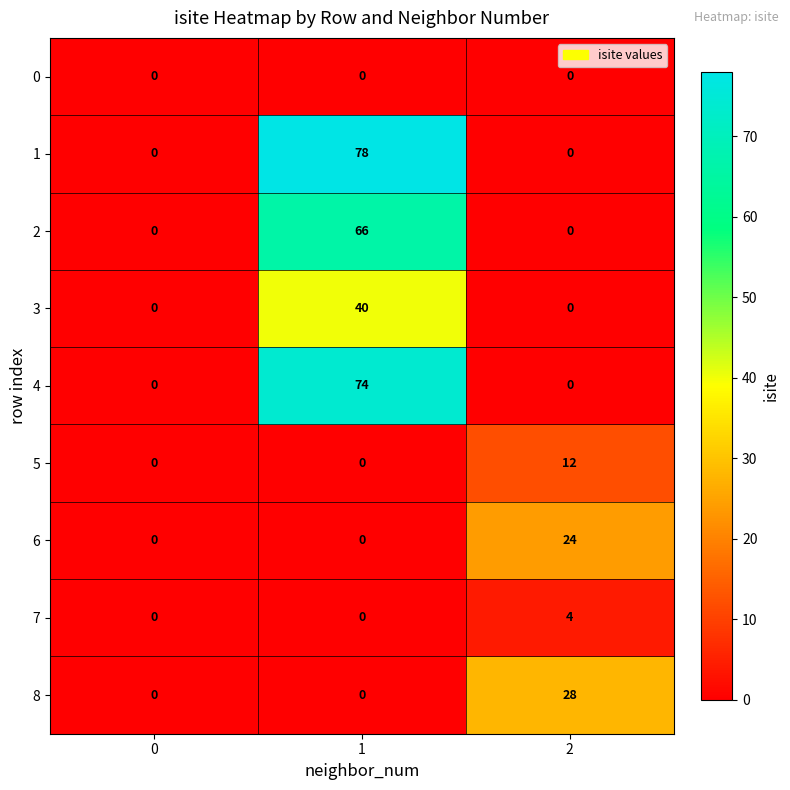

How many series are shown in this chart?

9